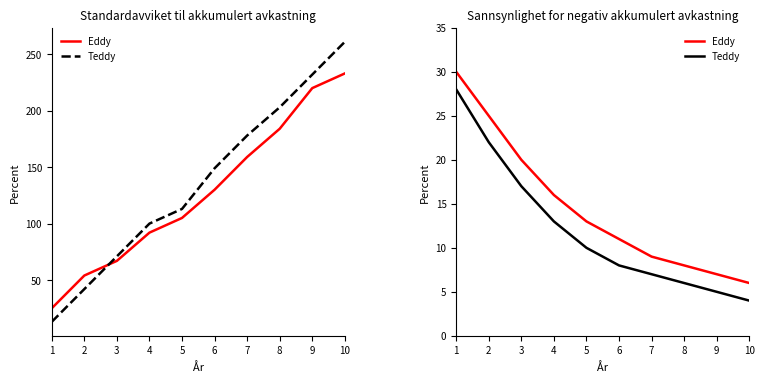

The value of Teddy at 4 is 13. True or false?

True